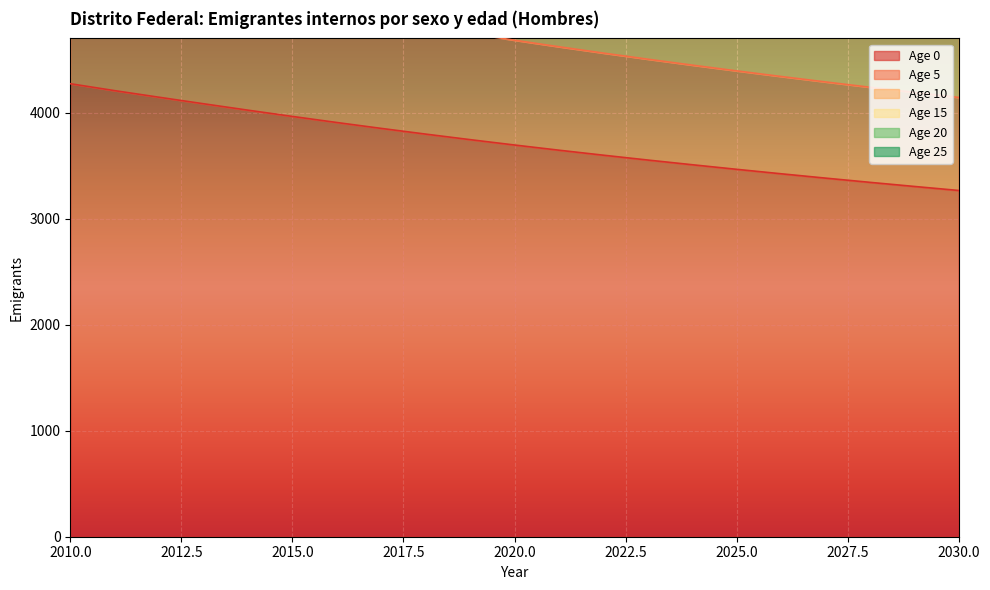

Is the value of Age 10 at 2021 greater than the value of Age 0 at 2022?

Yes